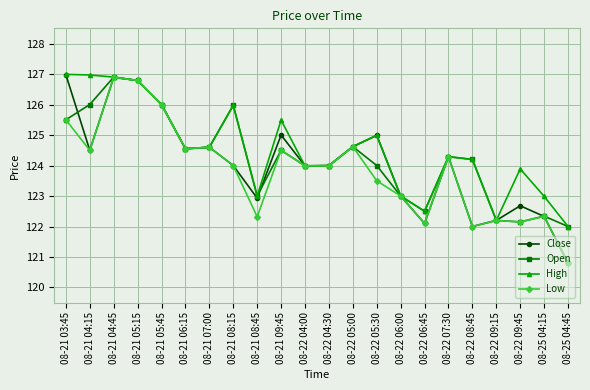

What position from the right is 08-22 08:45?

5